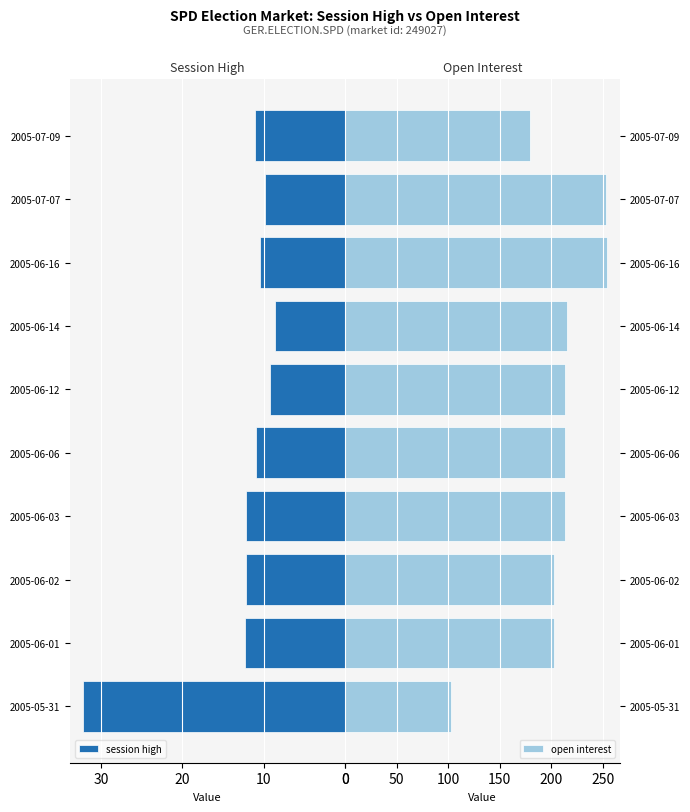

The session high series shows 10.4 at 2005-06-16. True or false?

True